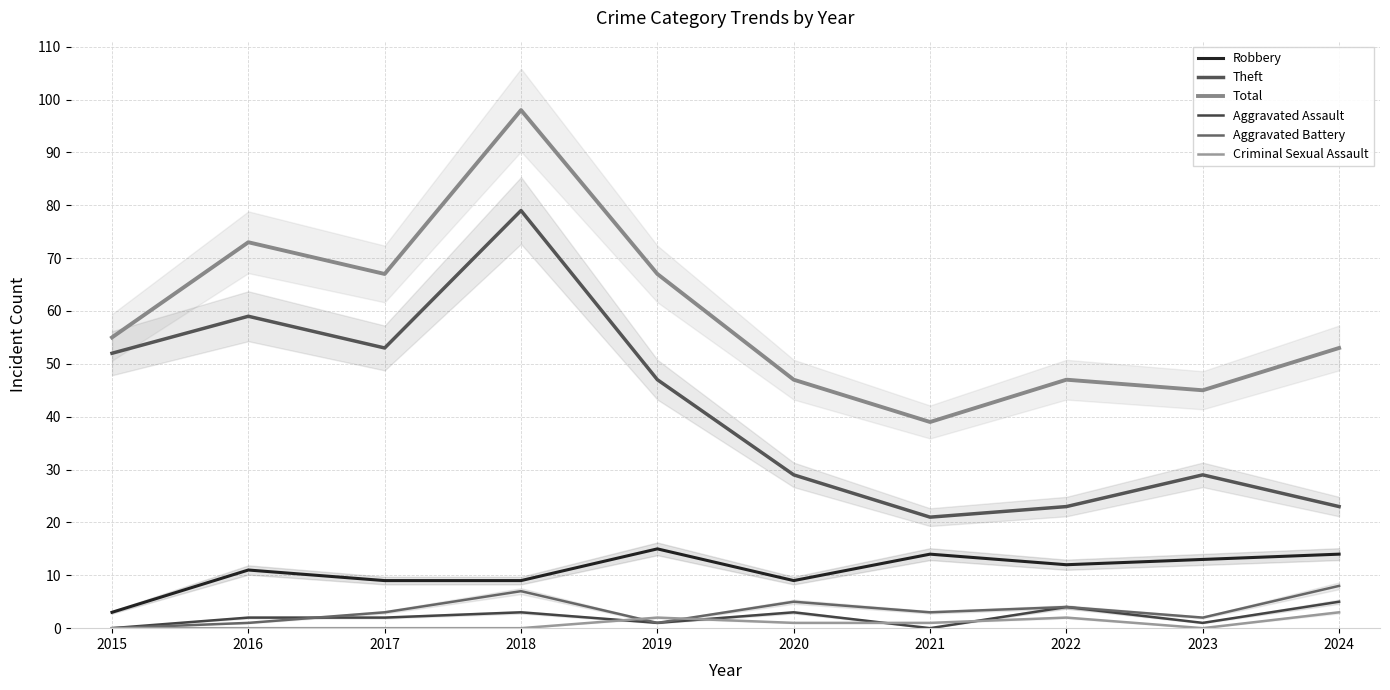

What is the total value across all series at 2023?

90